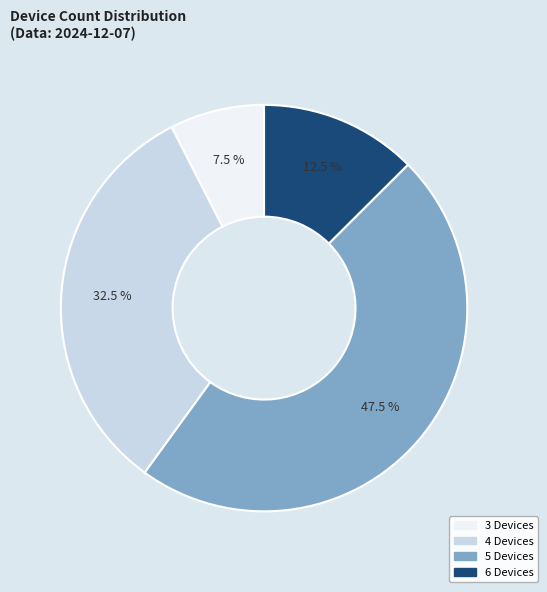

How many slices are in this pie chart?

4